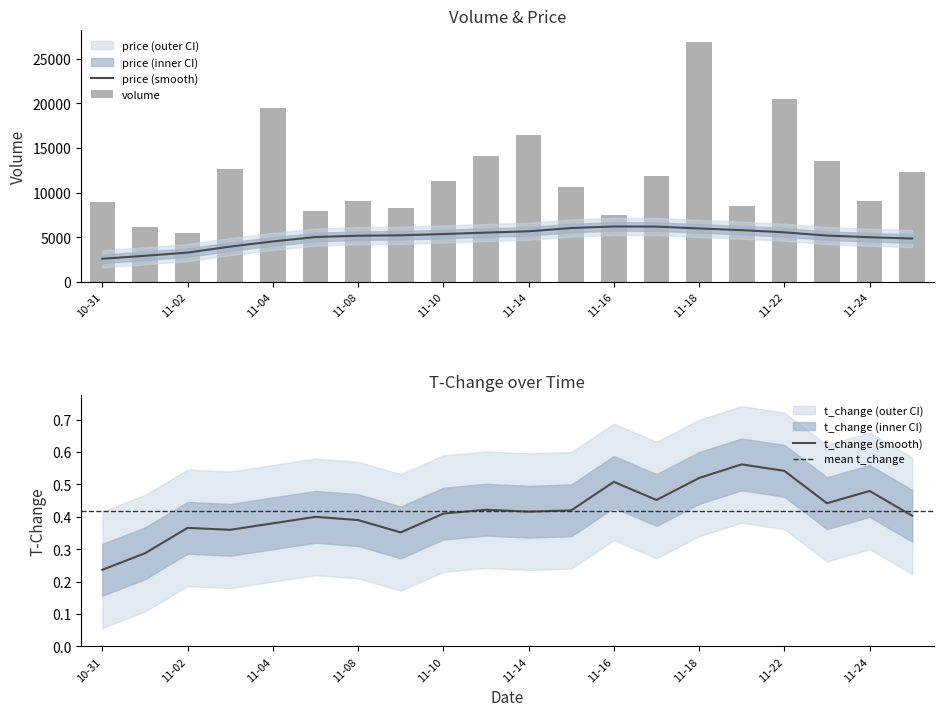

Is it true that t_volume equals 955.2 at 2022-11-08?

False